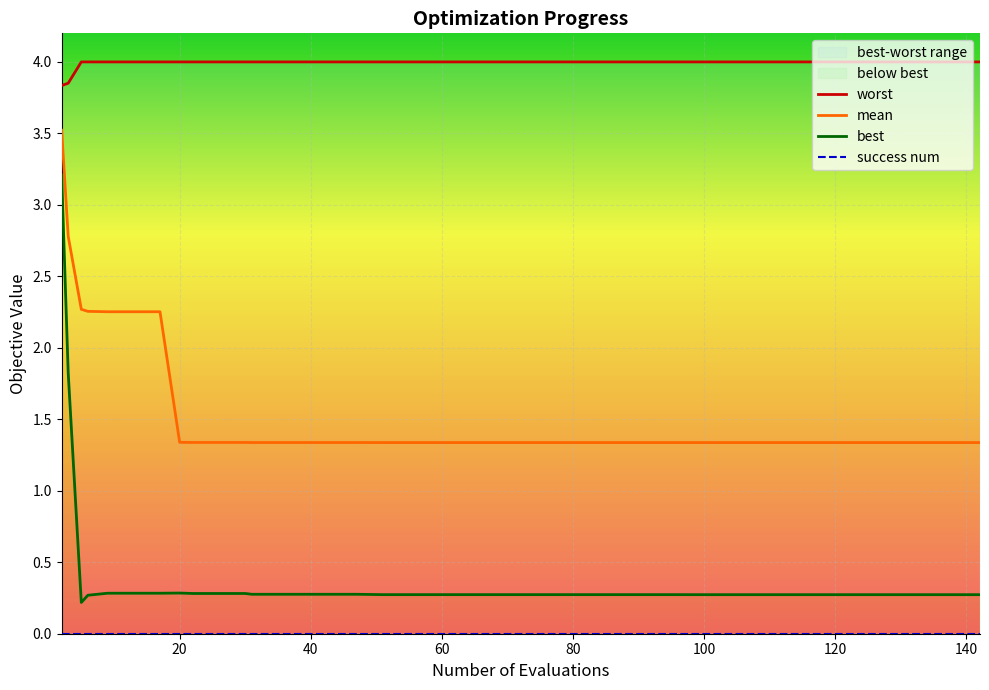

At which category does the chart reach its peak across all series?

40